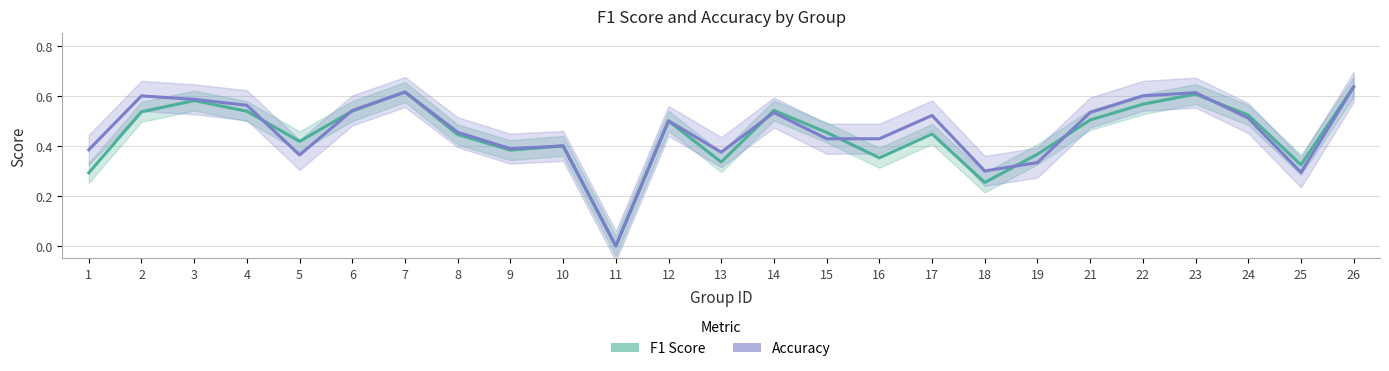

In F1 Score, how many points are lower than both neighbors (excluding endpoints)?

7